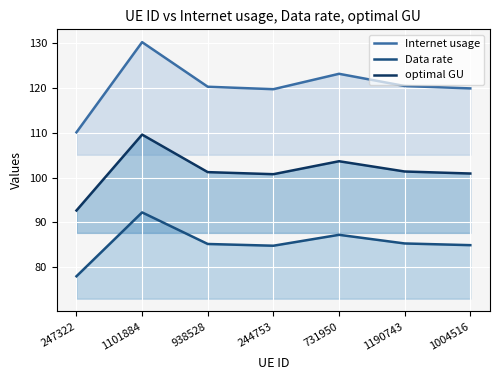

In optimal GU, how many points are higher than both neighbors (excluding endpoints)?

2